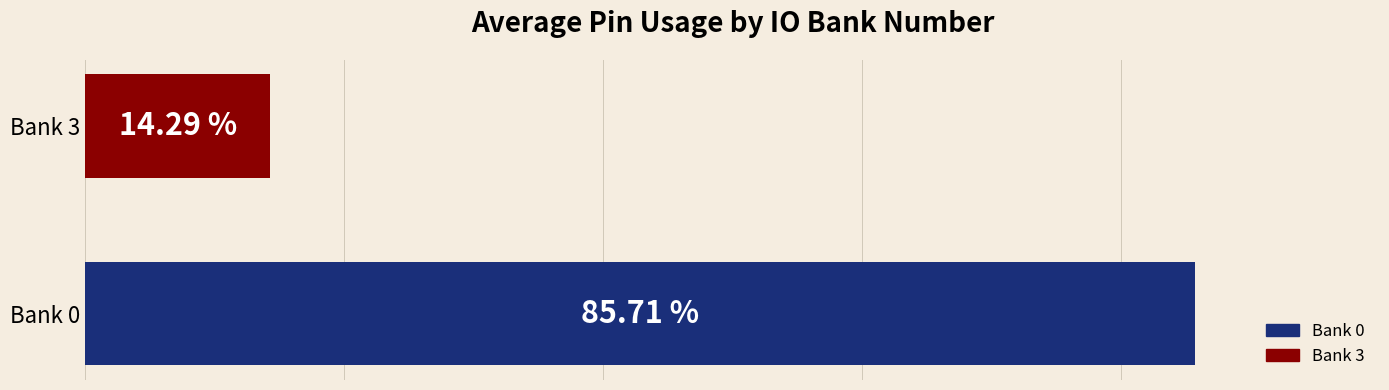

Which has a higher value, Bank 0 or Bank 3?

Bank 0